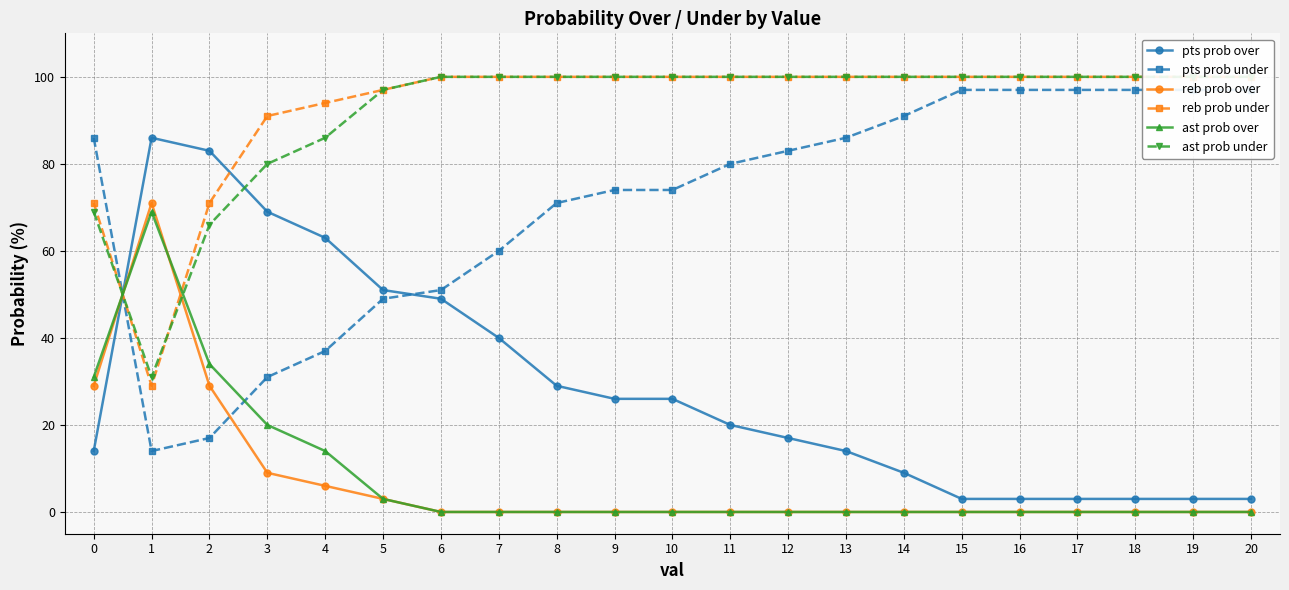

What is the sum of all reb prob under values?

1953